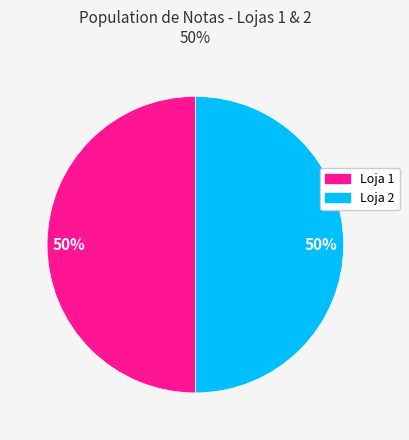

To the nearest percent, what percentage of the pie is Loja 1?

50%